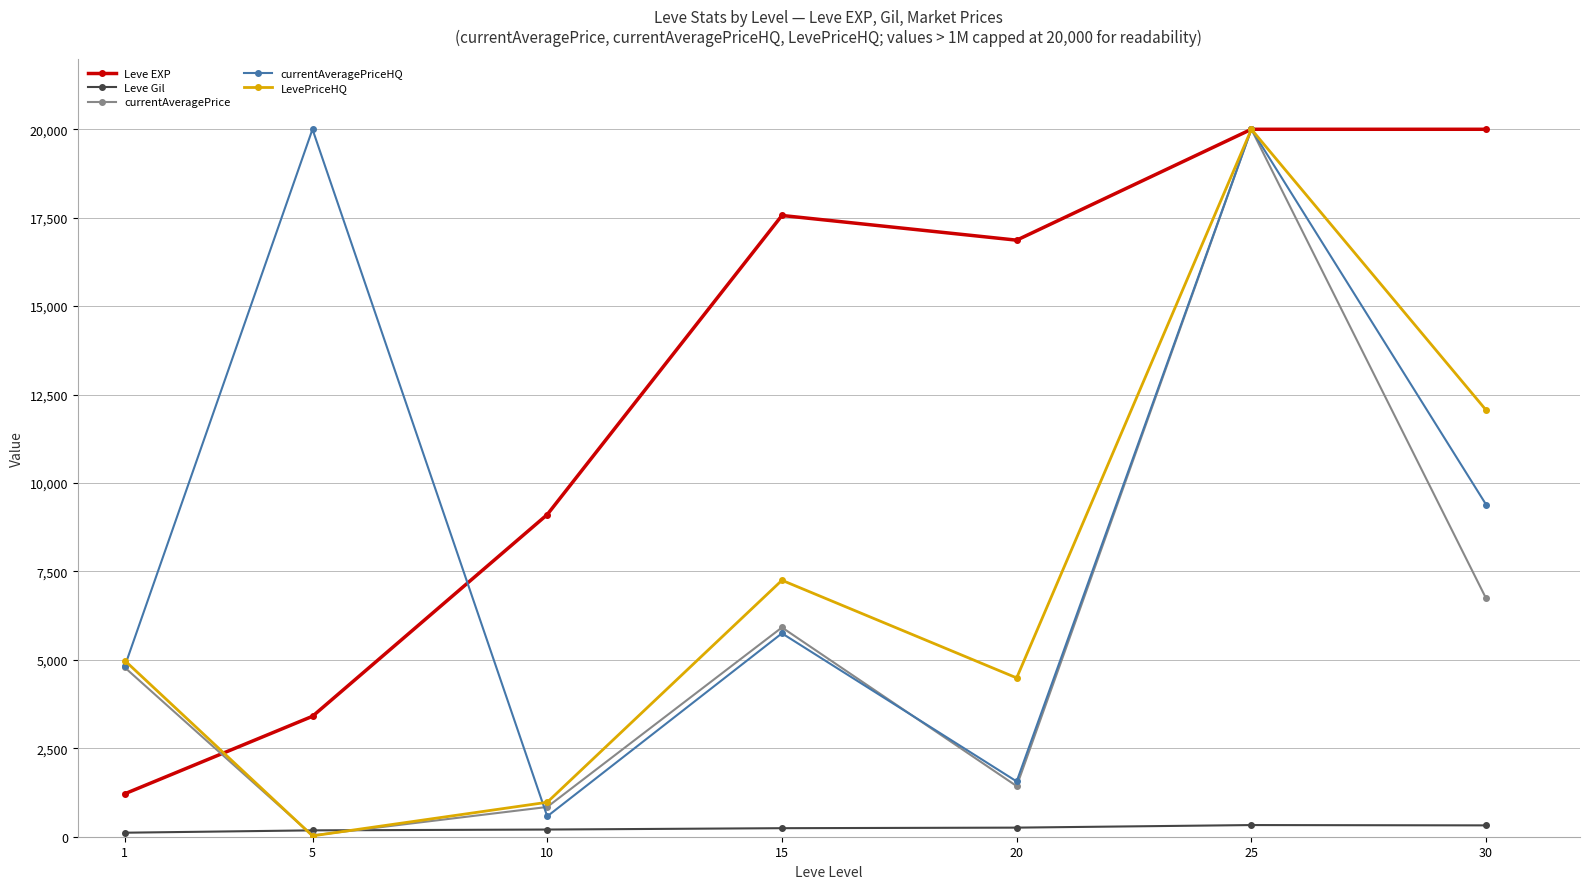

In LevePriceHQ, how many points are lower than both neighbors (excluding endpoints)?

2